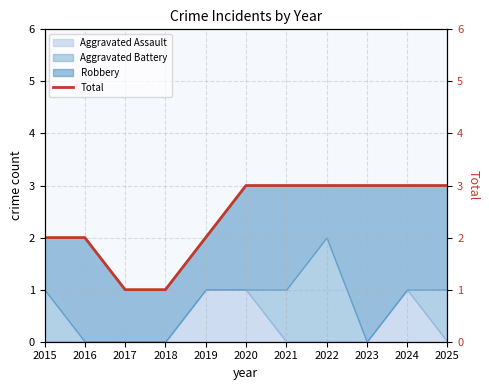

Does the chart have visible grid lines?

Yes